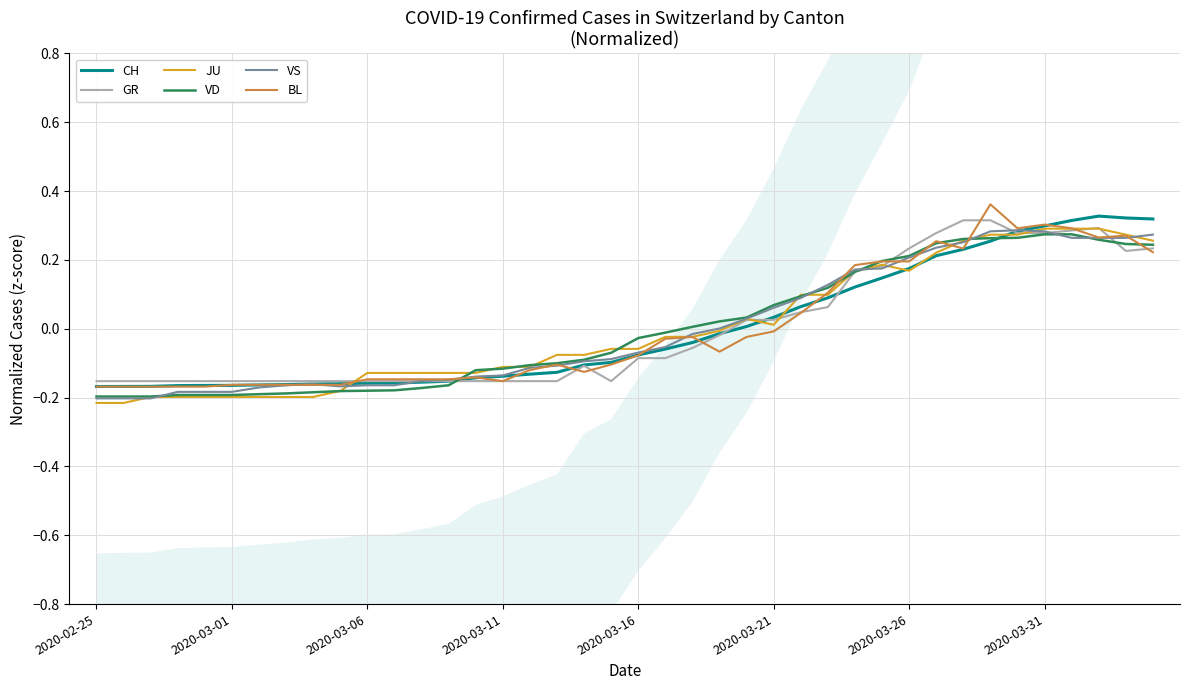

Where is BL nearest to the value 0?

2020-03-21